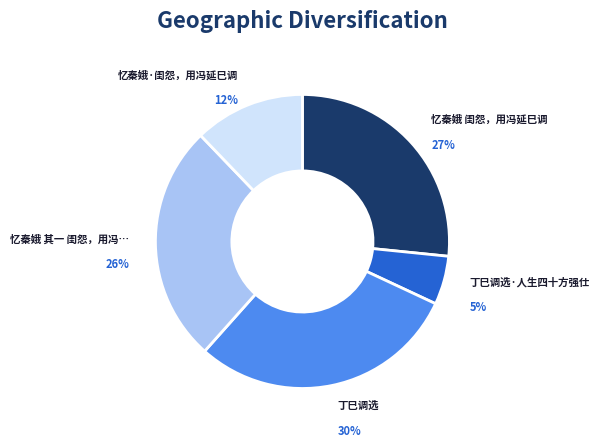

To the nearest percent, what is the average slice percentage?

20%